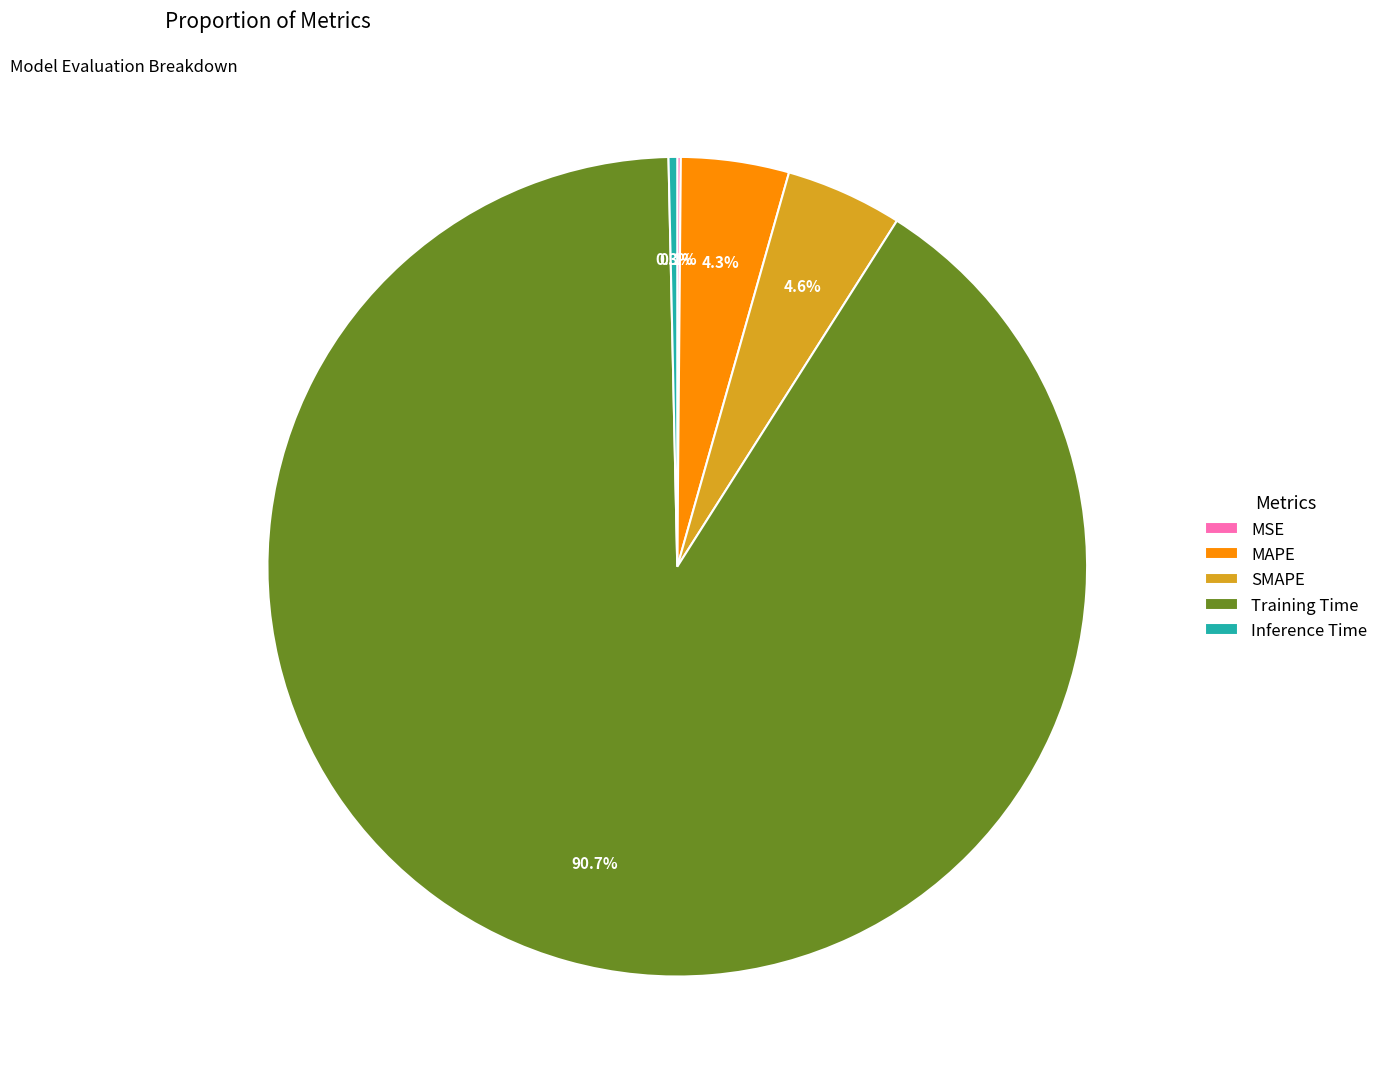

Between SMAPE and Inference Time, which is larger?

SMAPE